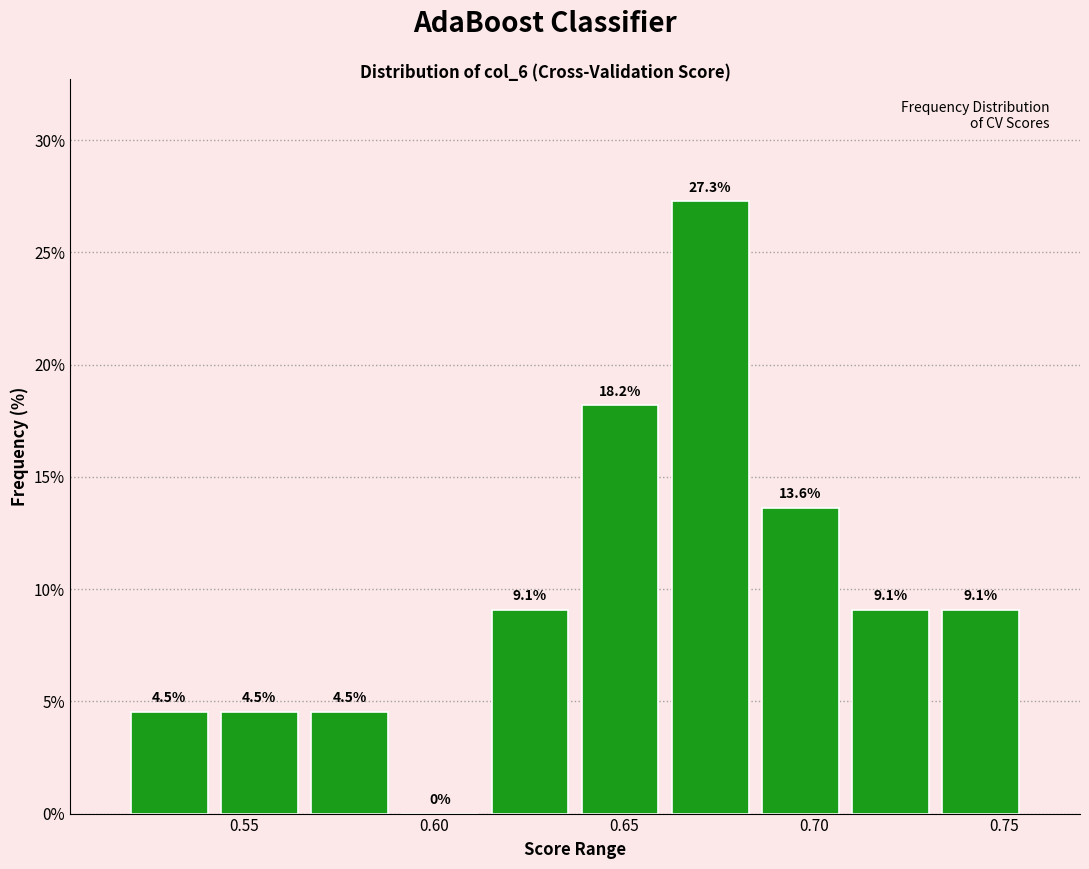

Which range on the x-axis has the tallest bar?

0.660 to 0.685